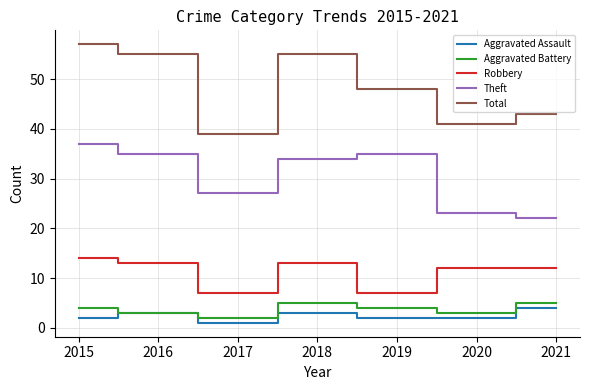

Count the Total values in the range 41 to 55.

5